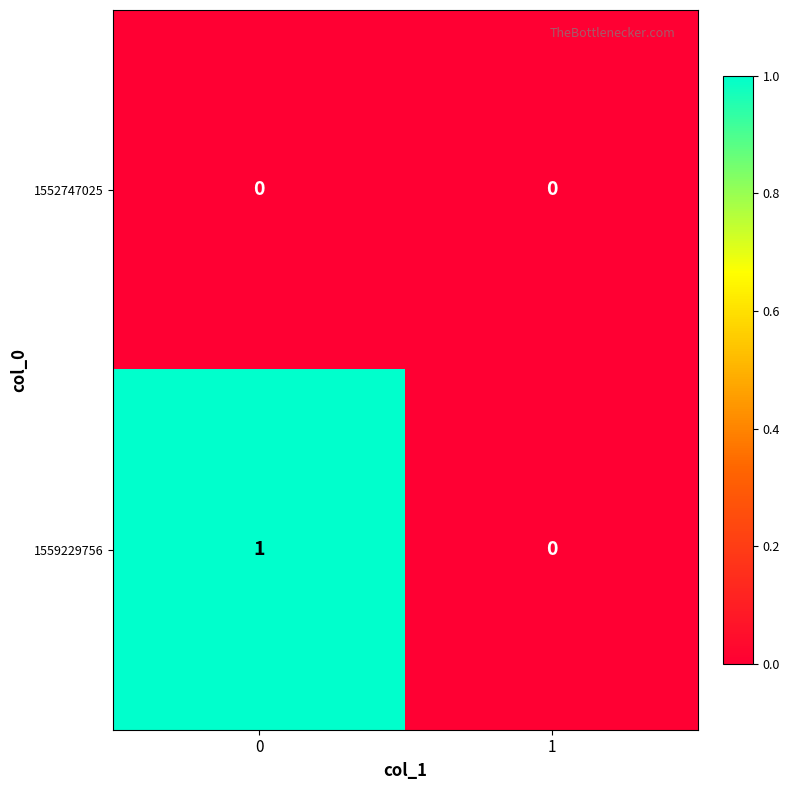

Which series has the widest spread of values?

1559229756